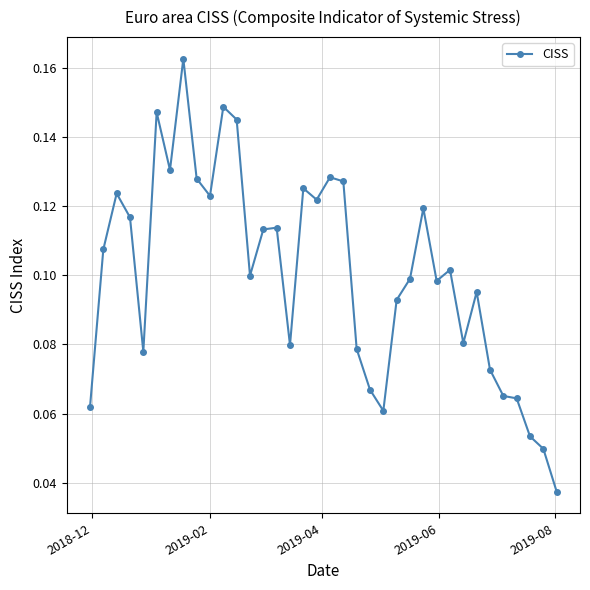

How many values are between 0 and 1?

36